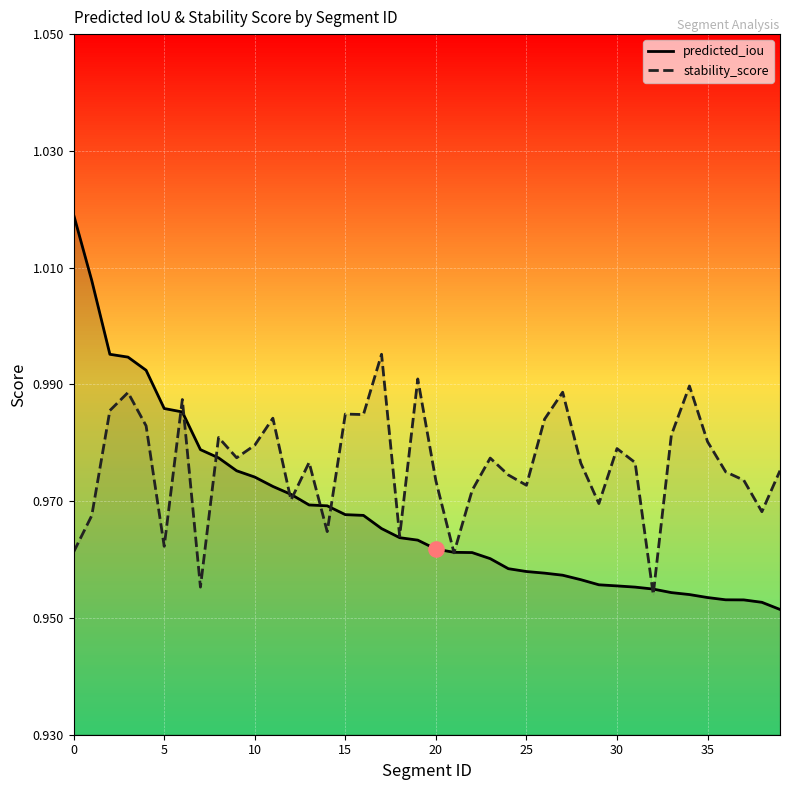

Which series contains the lowest Y value?

predicted_iou